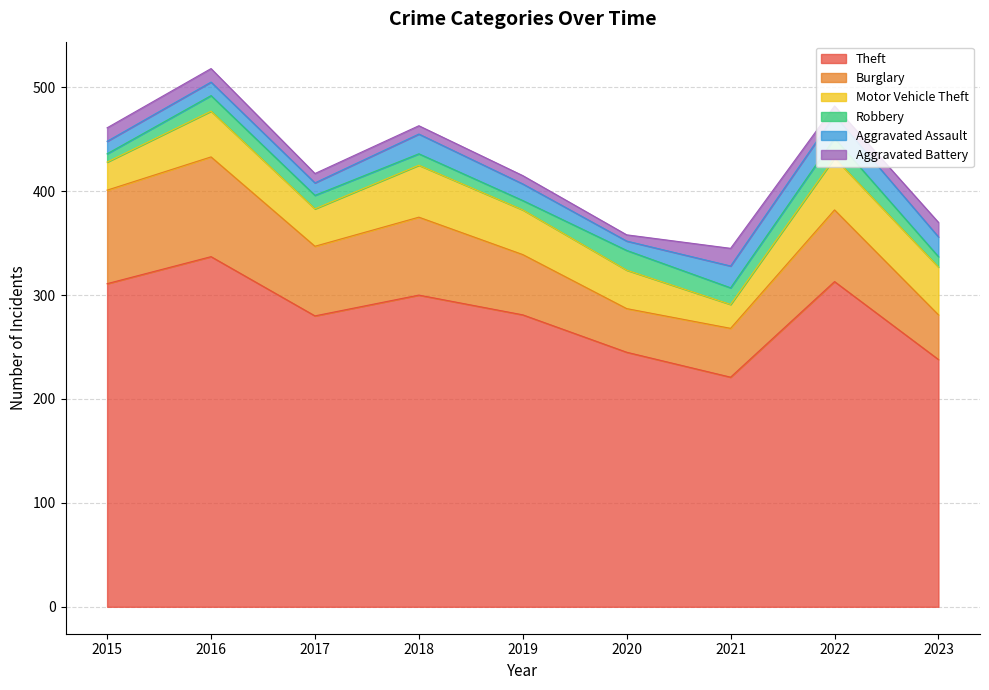

How many data points in Motor Vehicle Theft are less than 43?

4